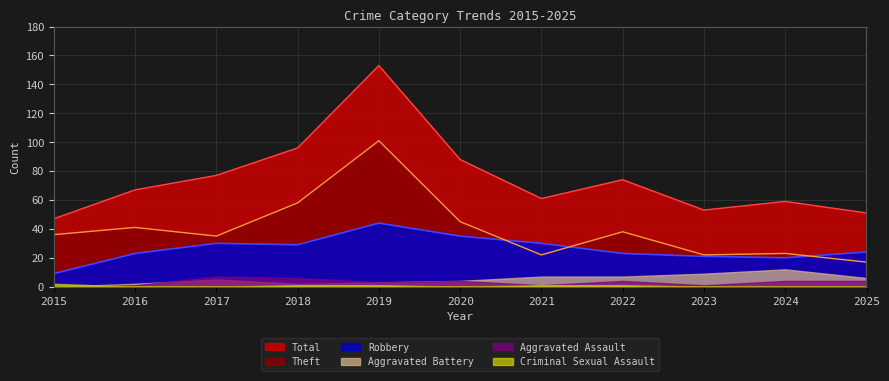

What is the spread (max minus min) of values at 2017?

77